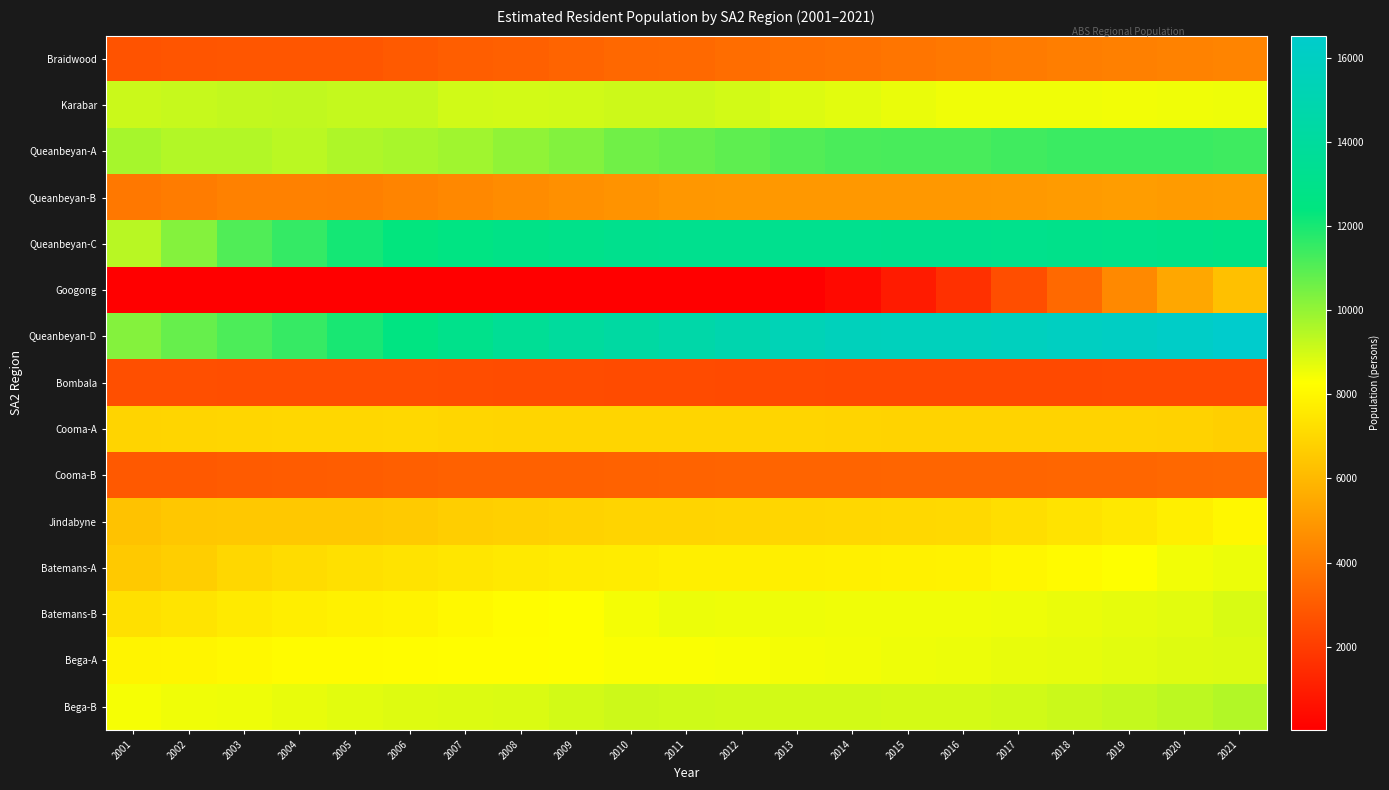

How many series are shown in this chart?

15